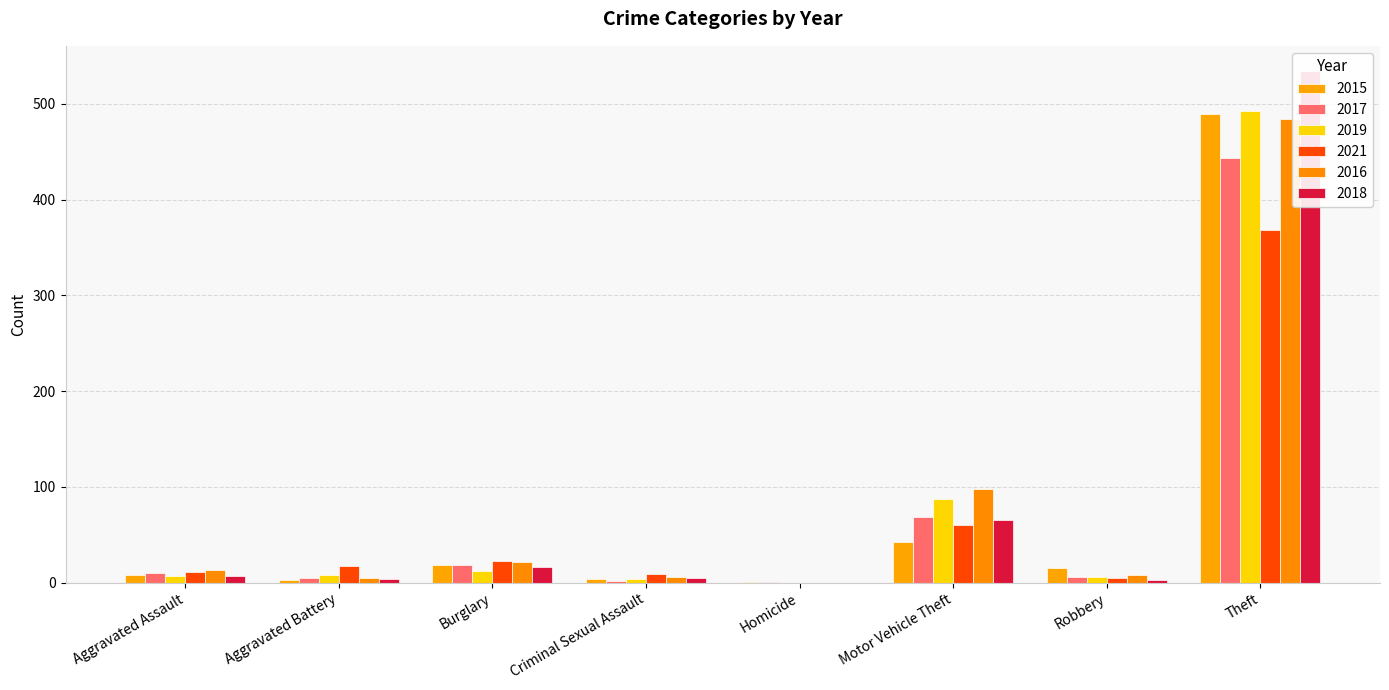

Reading left to right, extract all data points from this chart.

2015: 8	3	19	4	1	43	15	490
2017: 10	5	18	2	1	69	6	444
2019: 7	8	12	4	0	87	6	493
2021: 11	17	23	9	0	60	5	368
2016: 13	5	22	6	0	98	8	484
2018: 7	4	16	5	0	65	3	534